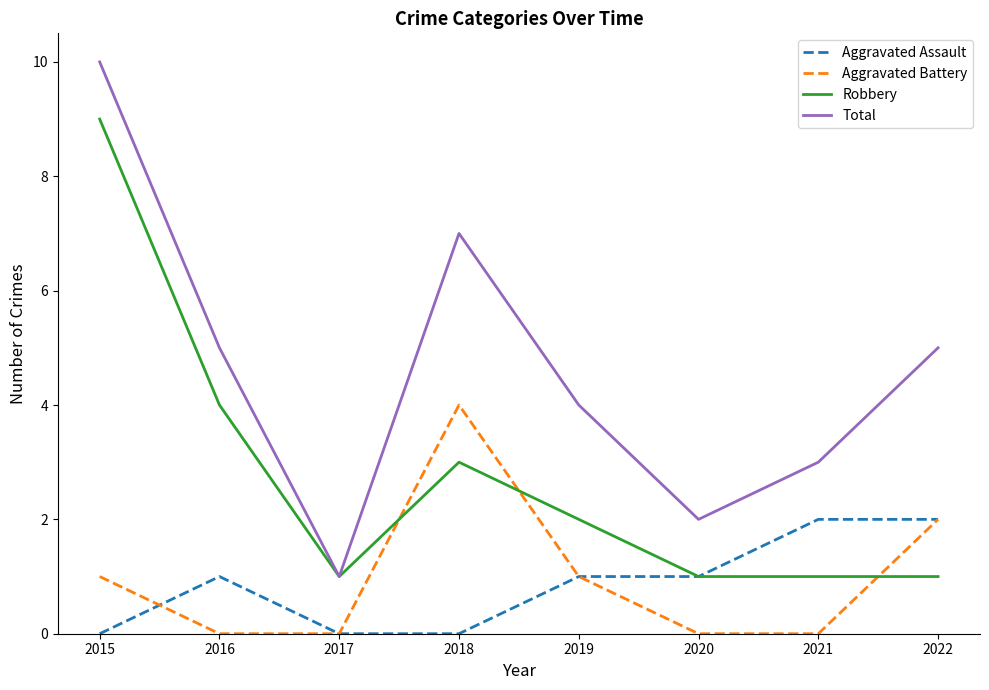

Is the value of Robbery at 2019 greater than the value of Aggravated Assault at 2020?

Yes